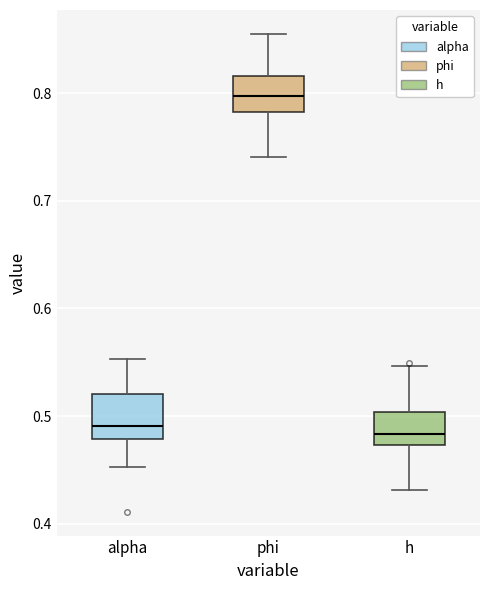

Reading left to right, transcribe this box plot: for each box, give where its median line is, the range the box spans, and where its two whiskers end, as read against the y-axis. The values are not printed on the chart, so give them approximately, as read against the axis.

alpha: median 0.49, box 0.48 to 0.52, whiskers 0.45 to 0.55
phi: median 0.80, box 0.78 to 0.82, whiskers 0.74 to 0.85
h: median 0.48, box 0.47 to 0.50, whiskers 0.43 to 0.55